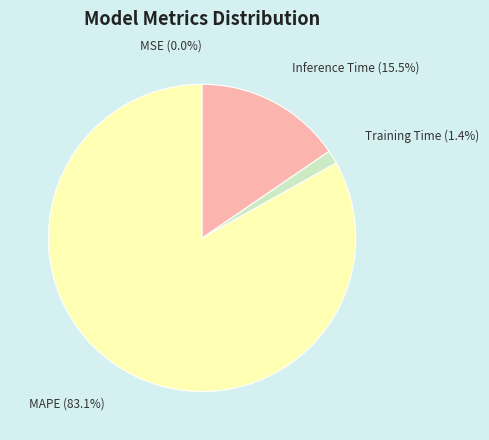

What is the majority slice?

MAPE